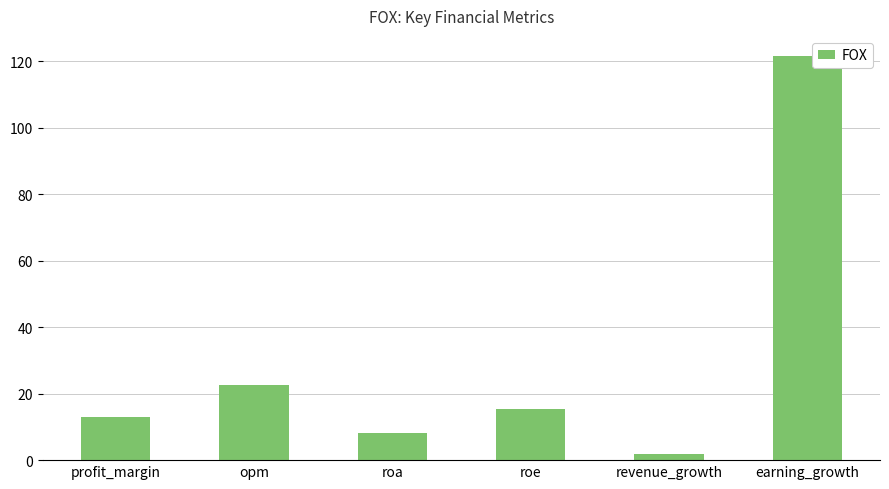

Reading right to left, what are all the values shown in this chart?

earning_growth=121.6	revenue_growth=1.9	roe=15.4	roa=8.1	opm=22.6	profit_margin=13.0